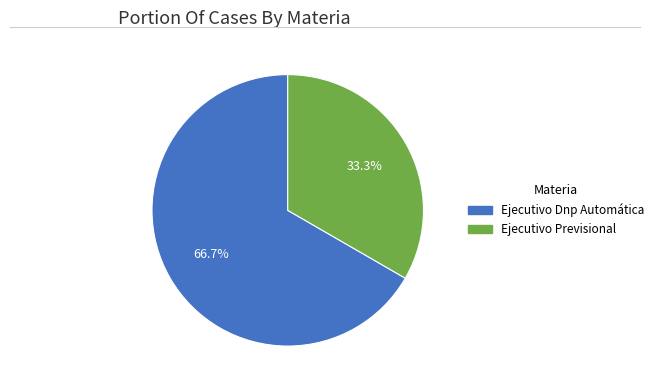

Between Ejecutivo Dnp Automática and Ejecutivo Previsional, which is larger?

Ejecutivo Dnp Automática